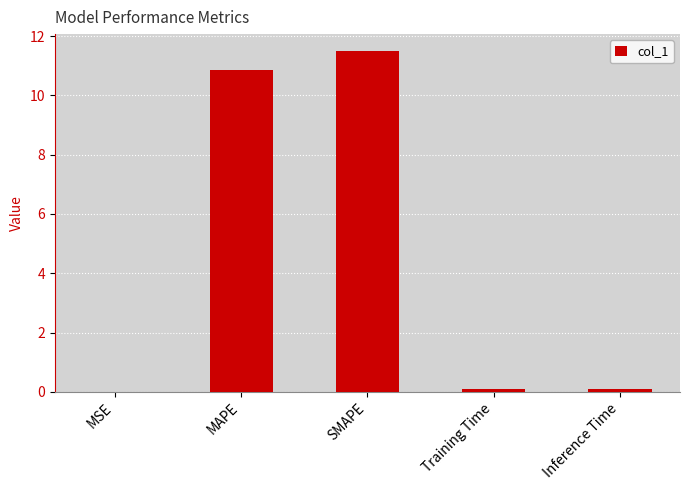

True or false: the data shows 11.5 at SMAPE.

True